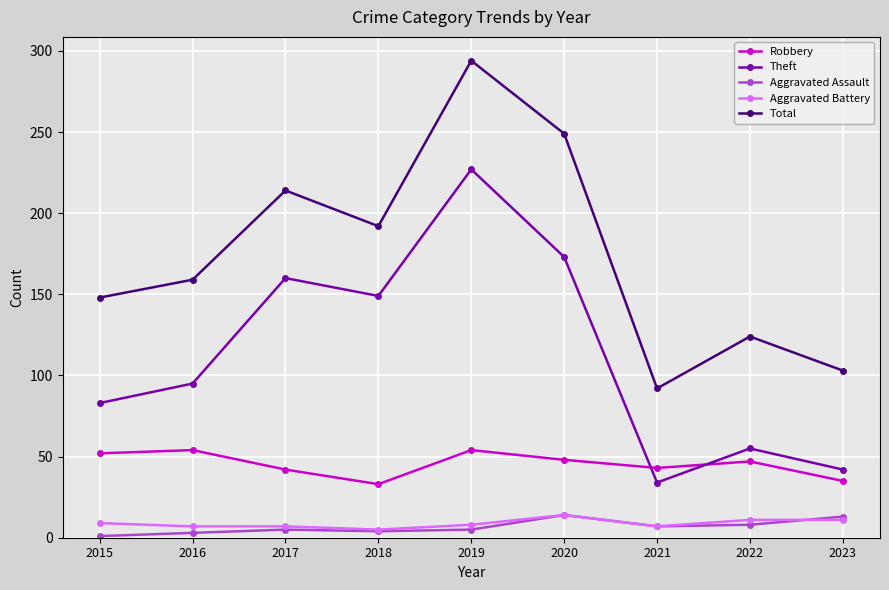

Which series has the largest range (max minus min)?

Total